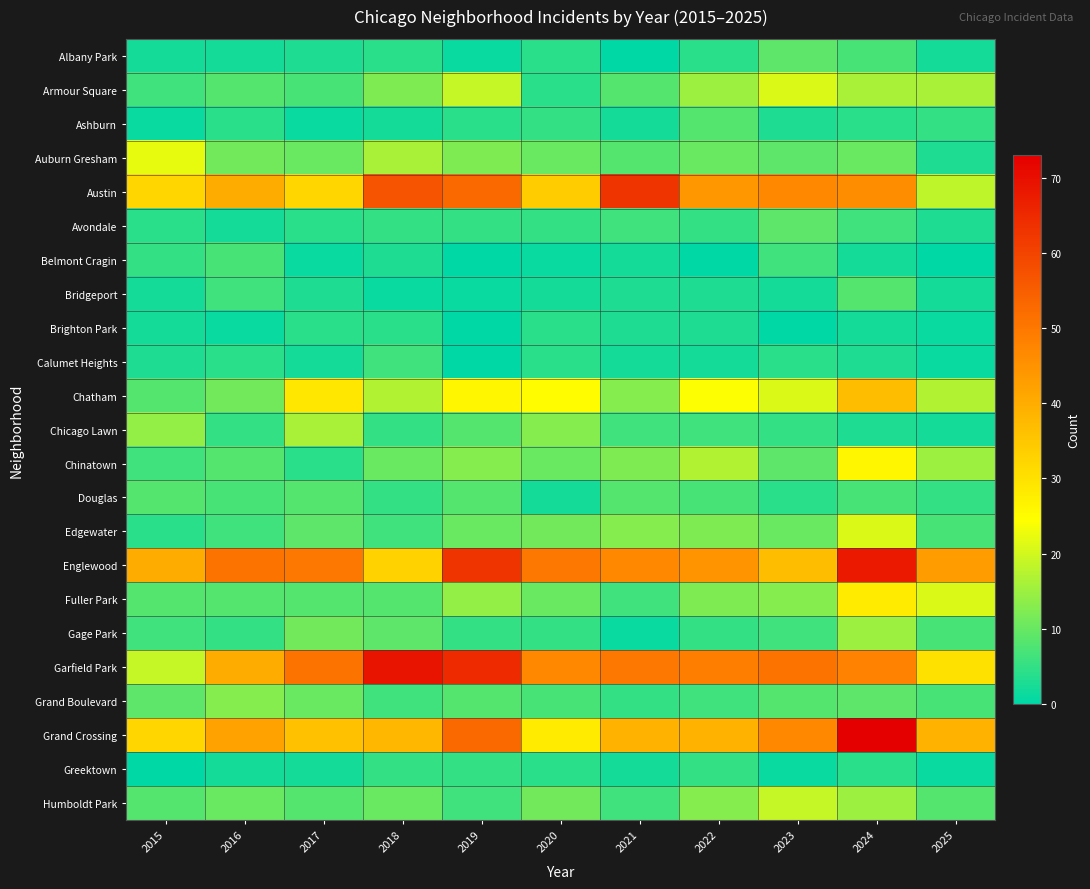

Reading left to right, what are all the values shown in this chart?

Albany Park: 2015=2	2016=2	2017=3	2018=4	2019=1	2020=4	2021=0	2022=4	2023=9	2024=7	2025=2
Armour Square: 2015=6	2016=8	2017=7	2018=12	2019=19	2020=4	2021=8	2022=15	2023=21	2024=16	2025=16
Ashburn: 2015=1	2016=4	2017=1	2018=2	2019=4	2020=5	2021=2	2022=8	2023=3	2024=4	2025=5
Auburn Gresham: 2015=22	2016=11	2017=10	2018=16	2019=12	2020=10	2021=8	2022=10	2023=9	2024=10	2025=3
Austin: 2015=32	2016=40	2017=32	2018=57	2019=53	2020=34	2021=63	2022=44	2023=47	2024=46	2025=18
Avondale: 2015=4	2016=2	2017=4	2018=5	2019=5	2020=5	2021=6	2022=5	2023=9	2024=6	2025=3
Belmont Cragin: 2015=5	2016=7	2017=1	2018=3	2019=0	2020=1	2021=2	2022=0	2023=6	2024=2	2025=0
Bridgeport: 2015=2	2016=6	2017=3	2018=1	2019=1	2020=2	2021=3	2022=3	2023=2	2024=8	2025=2
Brighton Park: 2015=2	2016=1	2017=4	2018=4	2019=0	2020=4	2021=3	2022=3	2023=0	2024=2	2025=1
Calumet Heights: 2015=3	2016=4	2017=2	2018=6	2019=0	2020=4	2021=2	2022=2	2023=4	2024=3	2025=1
Chatham: 2015=8	2016=11	2017=29	2018=17	2019=26	2020=25	2021=13	2022=24	2023=21	2024=37	2025=17
Chicago Lawn: 2015=14	2016=5	2017=16	2018=5	2019=8	2020=13	2021=6	2022=6	2023=5	2024=3	2025=2
Chinatown: 2015=6	2016=8	2017=4	2018=10	2019=13	2020=10	2021=12	2022=17	2023=9	2024=26	2025=15
Douglas: 2015=8	2016=7	2017=8	2018=5	2019=8	2020=2	2021=8	2022=7	2023=4	2024=7	2025=5
Edgewater: 2015=4	2016=6	2017=9	2018=6	2019=10	2020=11	2021=13	2022=12	2023=10	2024=21	2025=7
Englewood: 2015=40	2016=51	2017=50	2018=33	2019=63	2020=50	2021=47	2022=45	2023=37	2024=68	2025=43
Fuller Park: 2015=8	2016=8	2017=8	2018=8	2019=14	2020=10	2021=6	2022=12	2023=13	2024=28	2025=21
Gage Park: 2015=6	2016=5	2017=11	2018=9	2019=5	2020=5	2021=1	2022=5	2023=6	2024=15	2025=7
Garfield Park: 2015=19	2016=40	2017=51	2018=69	2019=65	2020=47	2021=50	2022=49	2023=51	2024=48	2025=30
Grand Boulevard: 2015=9	2016=13	2017=10	2018=6	2019=8	2020=7	2021=5	2022=6	2023=8	2024=9	2025=7
Grand Crossing: 2015=32	2016=42	2017=36	2018=38	2019=53	2020=28	2021=39	2022=39	2023=47	2024=73	2025=39
Greektown: 2015=0	2016=2	2017=2	2018=5	2019=5	2020=4	2021=2	2022=5	2023=1	2024=4	2025=1
Humboldt Park: 2015=8	2016=10	2017=8	2018=10	2019=6	2020=11	2021=6	2022=13	2023=19	2024=15	2025=8